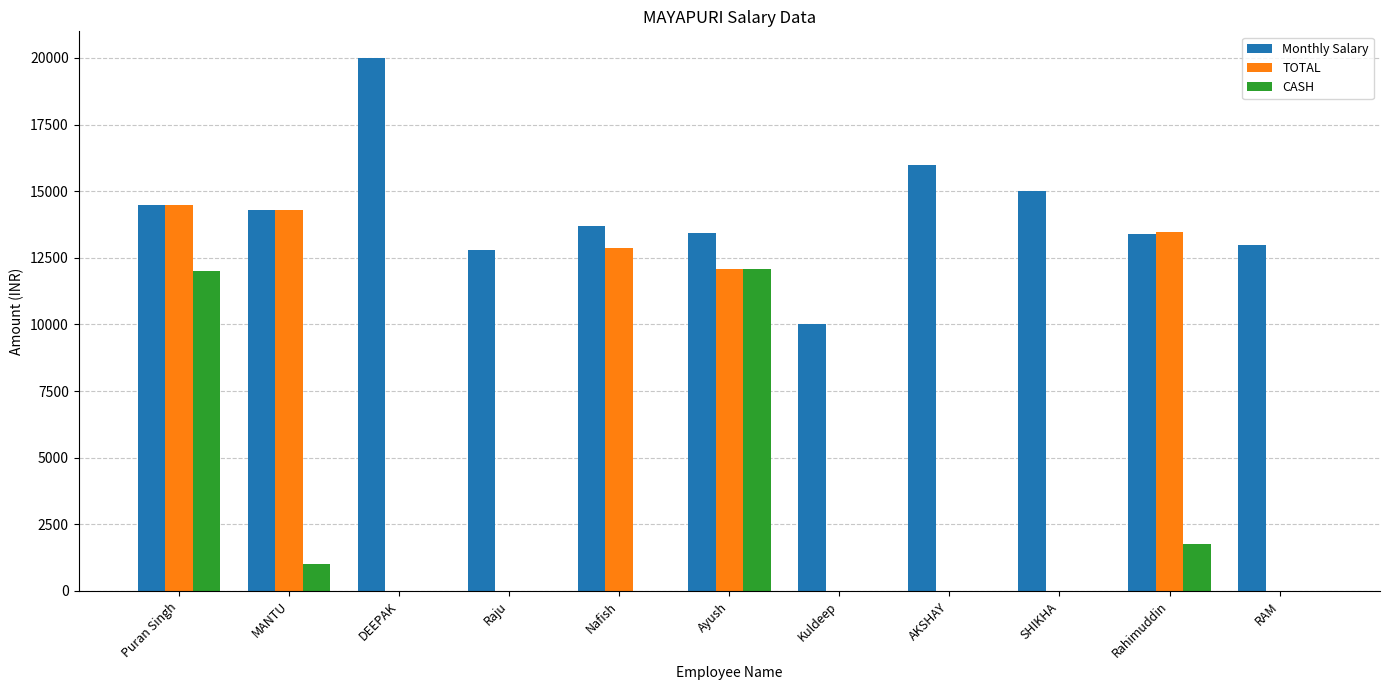

Is the value of Monthly Salary at Nafish greater than the value of TOTAL at MANTU?

No